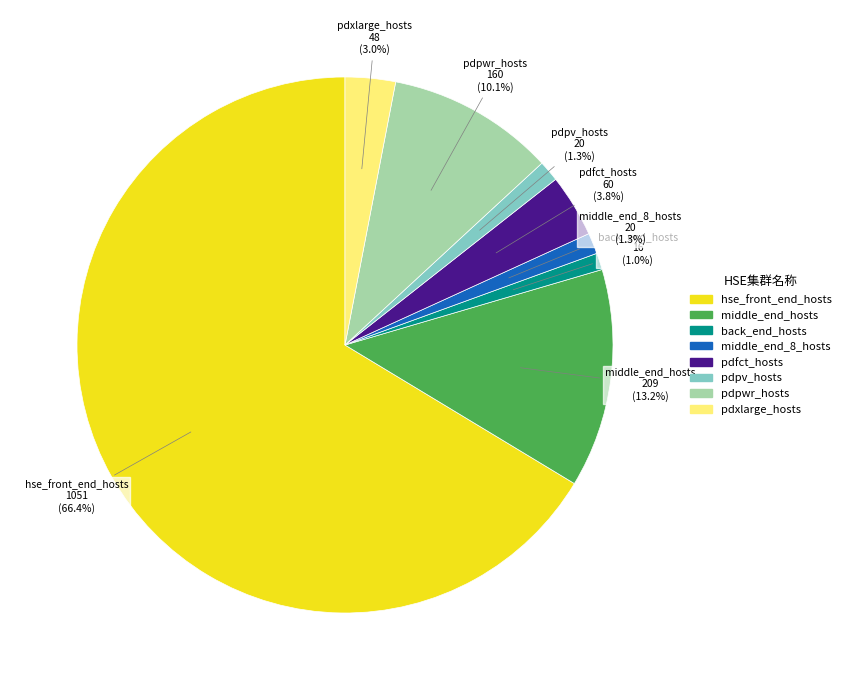

To the nearest percent, what percentage of the pie is pdfct_hosts?

4%